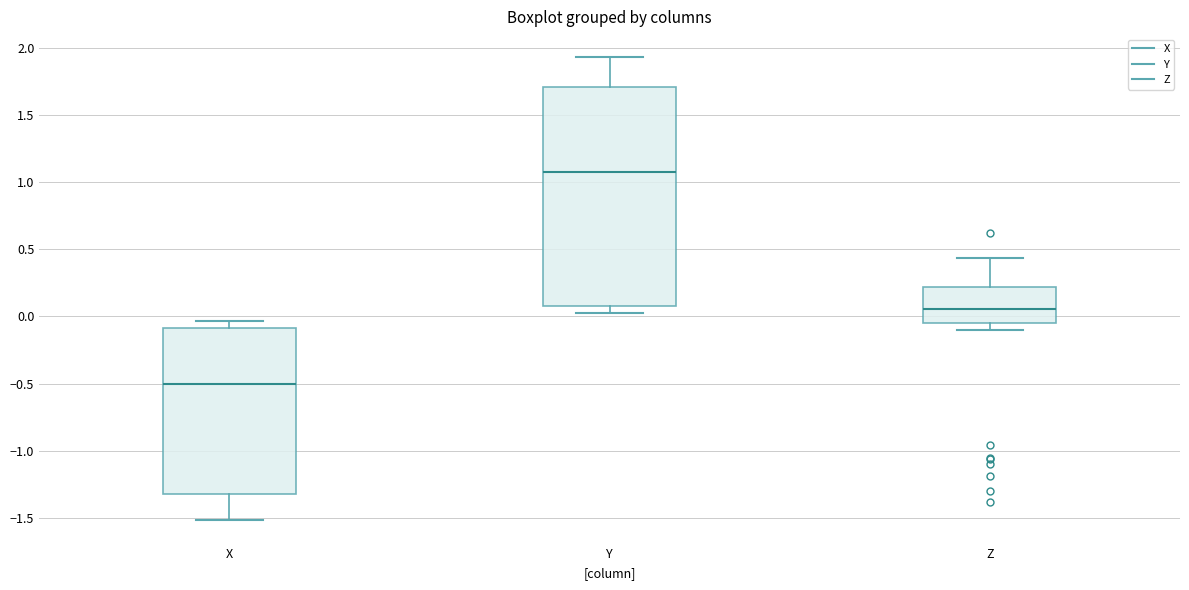

Where does the lower whisker of the box for X end on the y-axis? The values are not printed on the chart, so give them approximately, as read against the axis.

-1.50